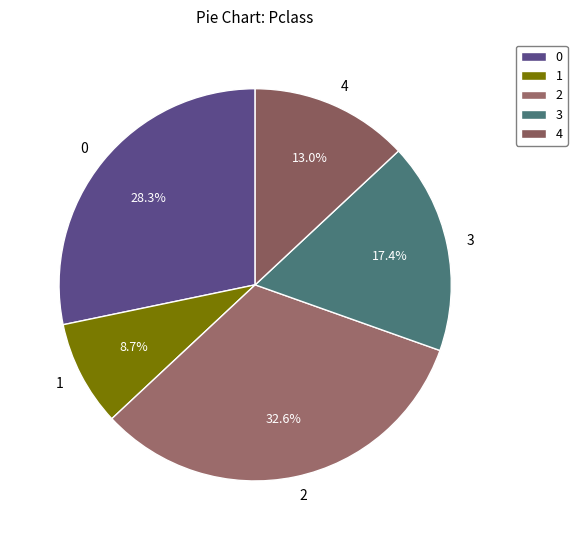

How many segments does this pie chart have?

5